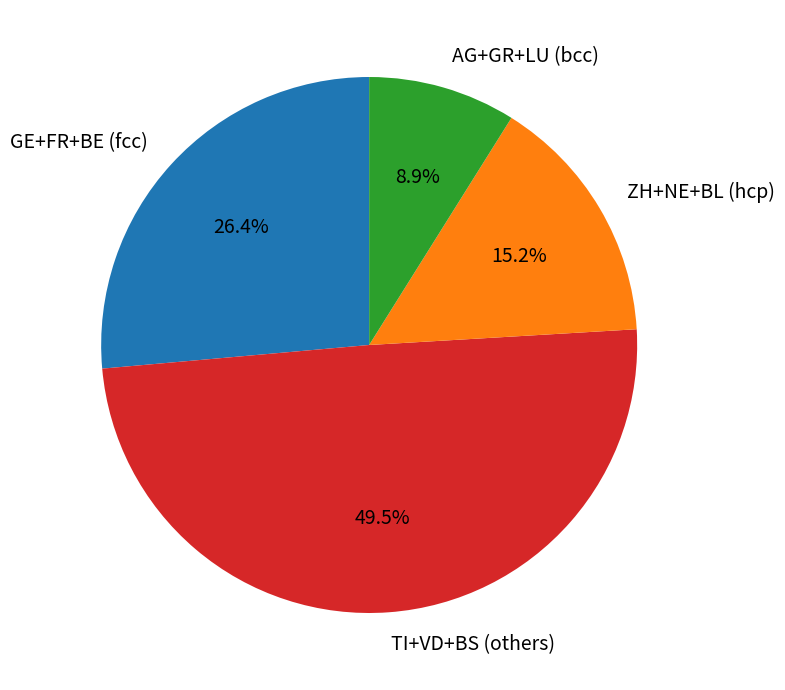

Combined, do TI+VD+BS (others) and GE+FR+BE (fcc) account for over 50%?

Yes